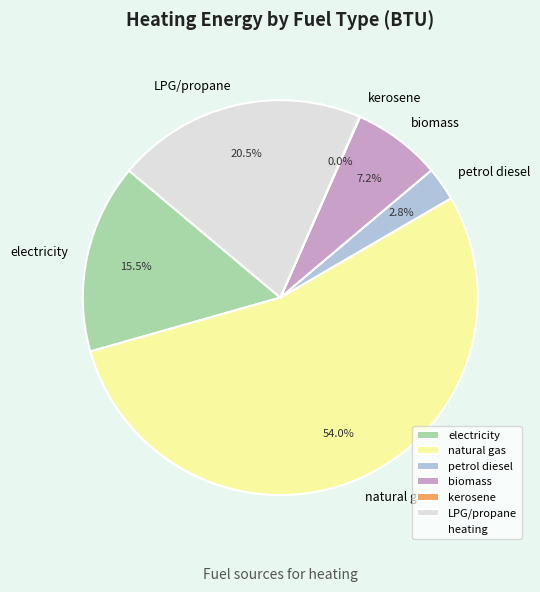

What portion of the pie excludes electricity?

84.5%